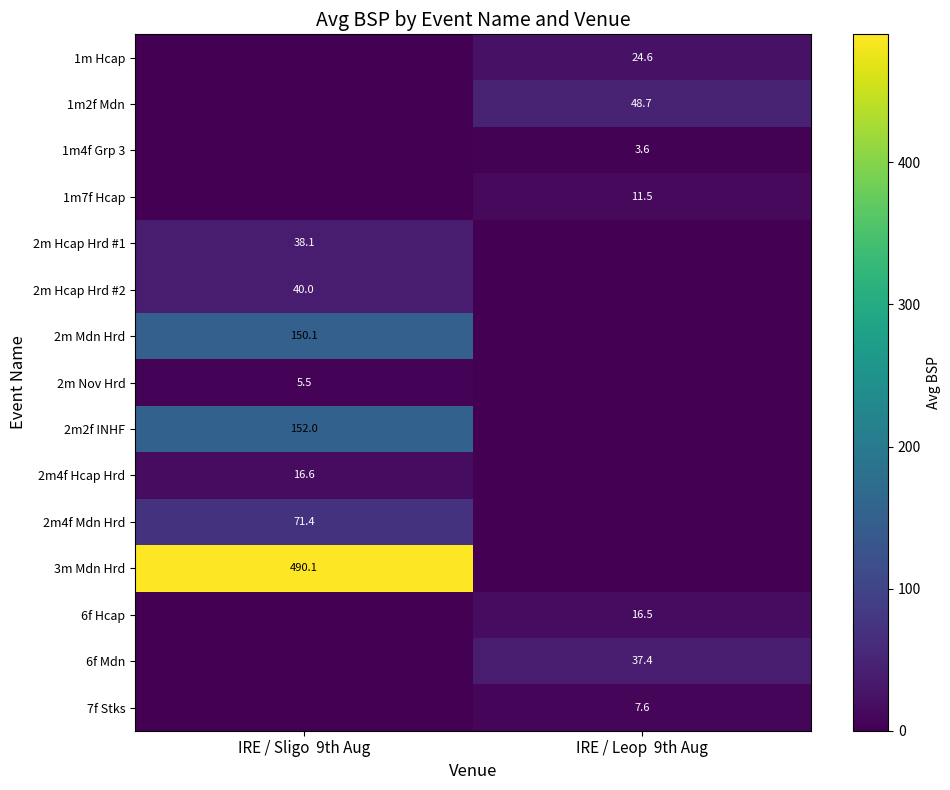

The 2m Hcap Hrd #2 series shows 40.0 at IRE / Sligo  9th Aug. True or false?

True